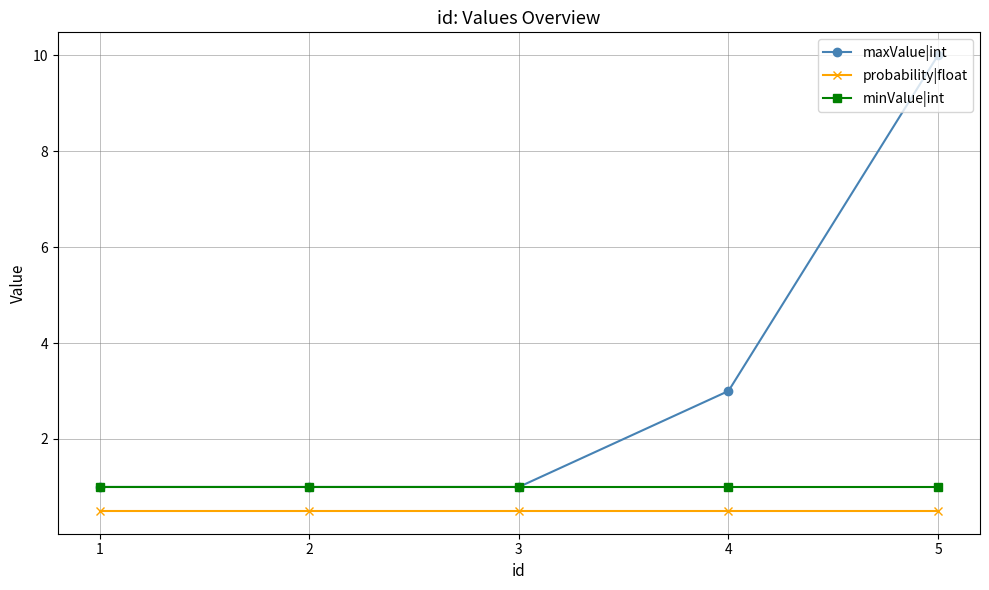

At which category is the sum across all series the highest?

5